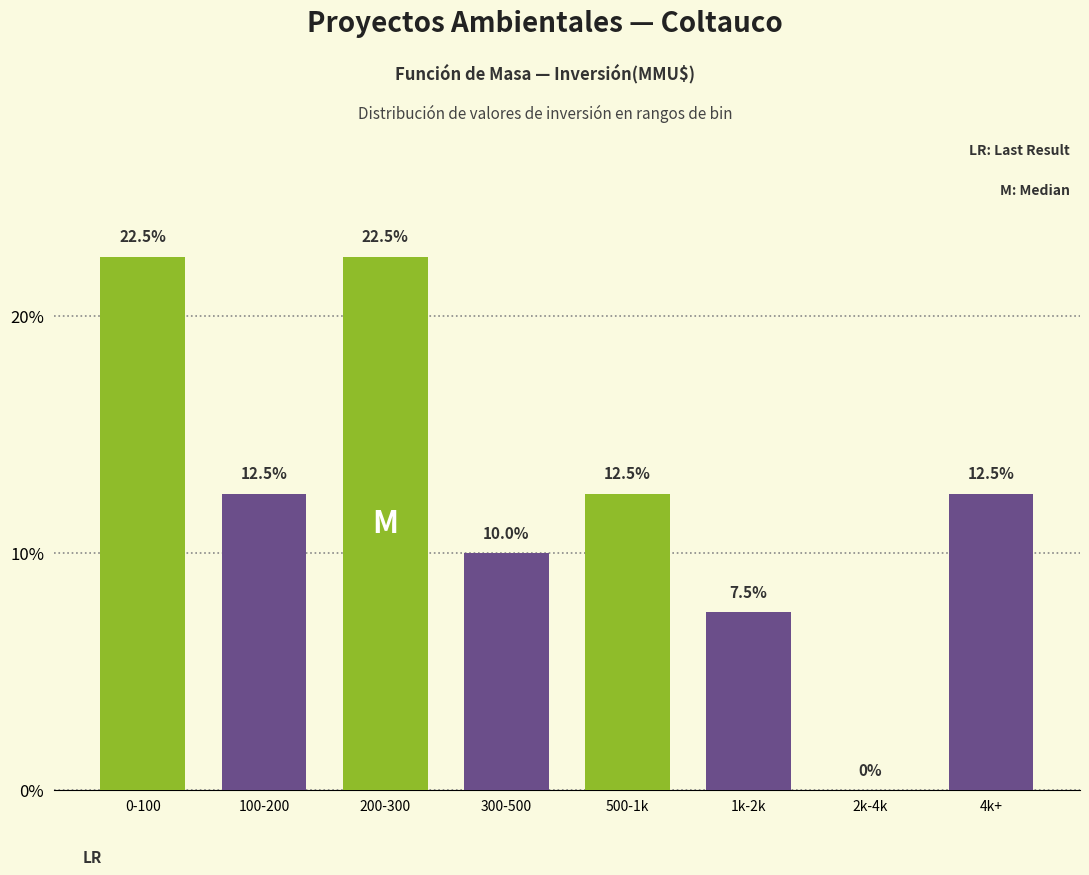

Reading right to left, extract all data points from this chart.

4k+=12.5	2k-4k=0.0	1k-2k=7.5	500-1k=12.5	300-500=10.0	200-300=22.5	100-200=12.5	0-100=22.5